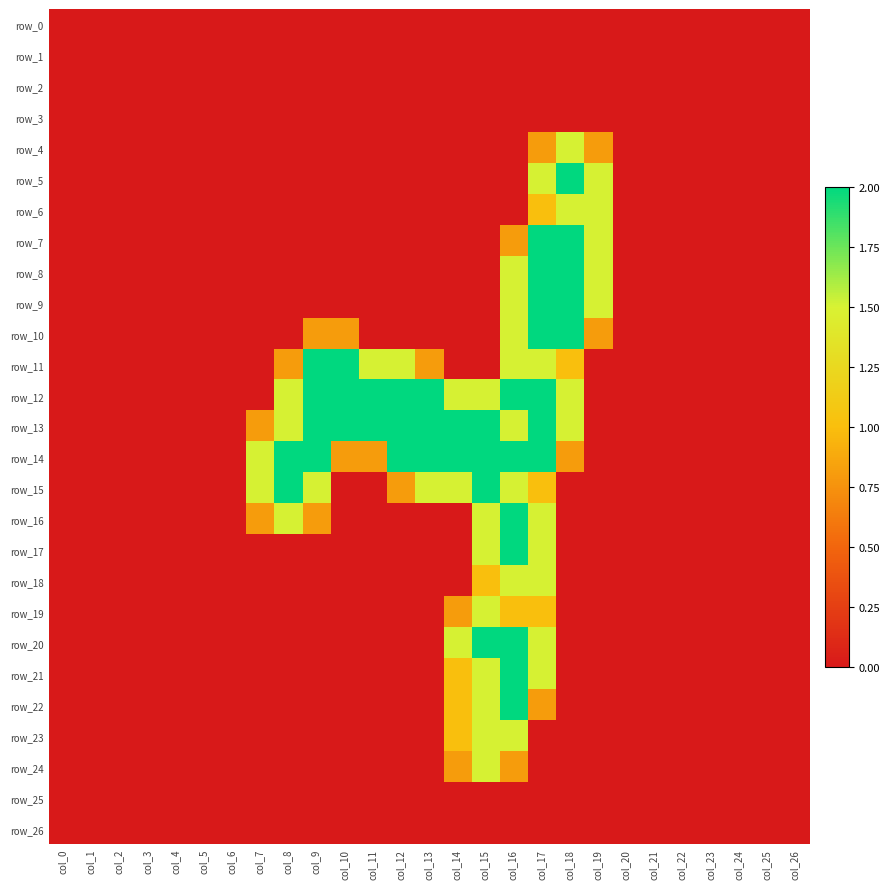

What is the difference between the maximum and minimum values in the row_19 series?

1.5